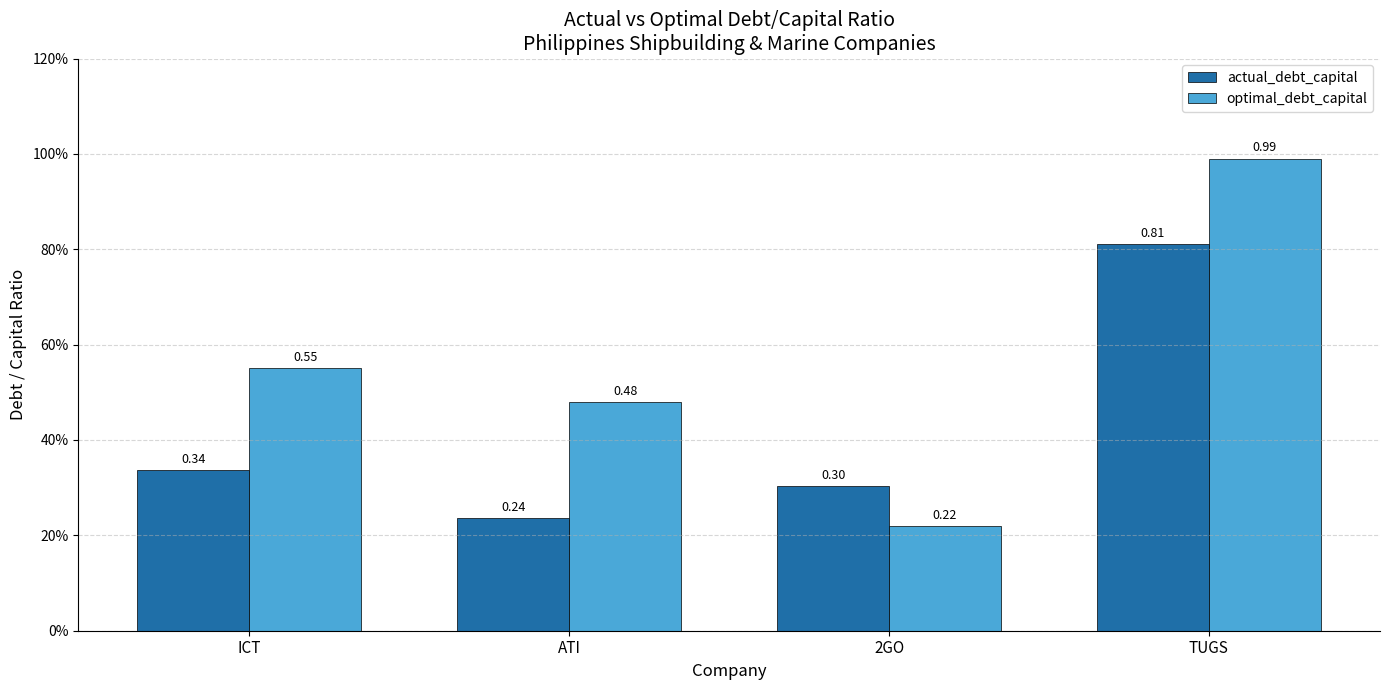

What are all the series names shown in the legend?

actual_debt_capital, optimal_debt_capital